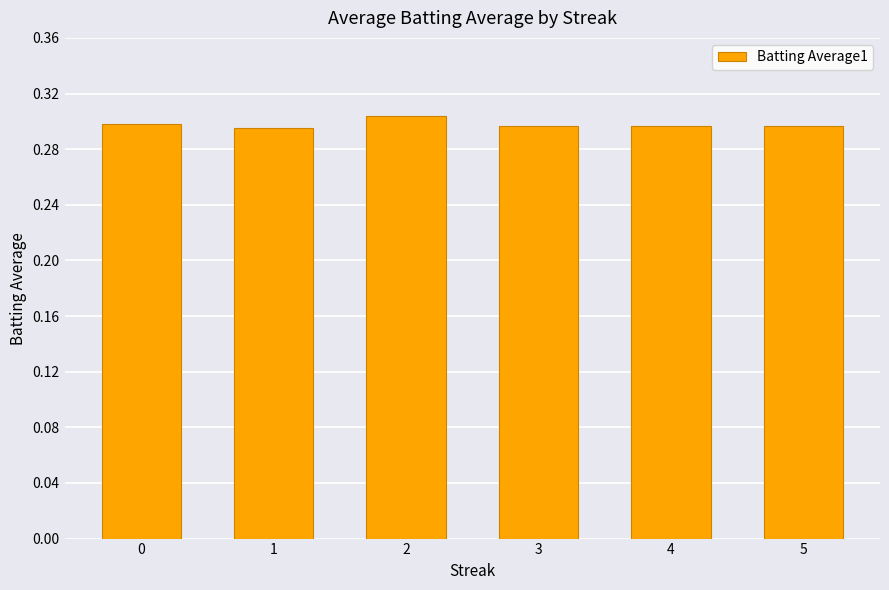

What is the sum of the values at 1 and 2?

0.6